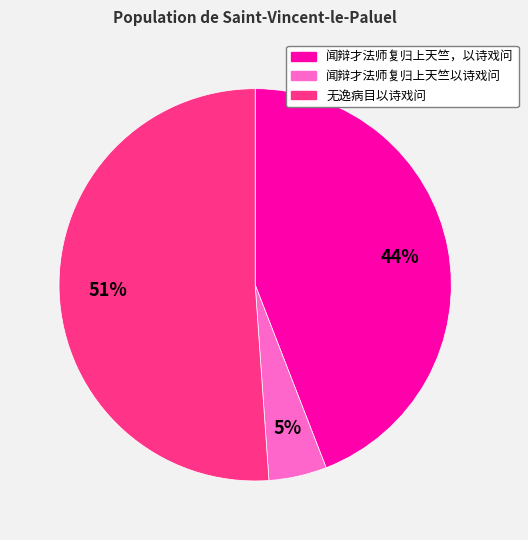

How many segments does this pie chart have?

3